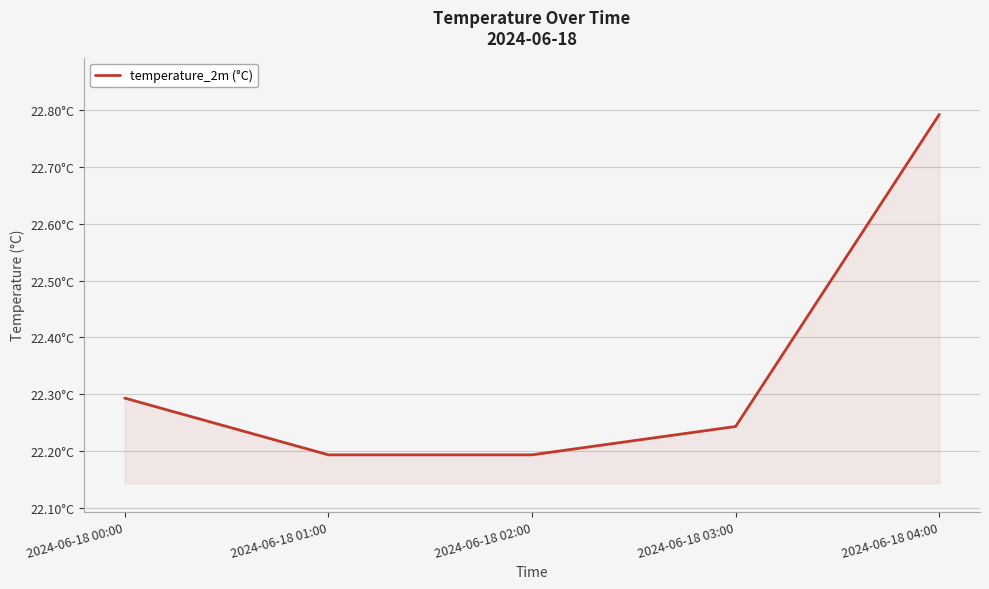

What position from the left is 2024-06-18 02:00?

3